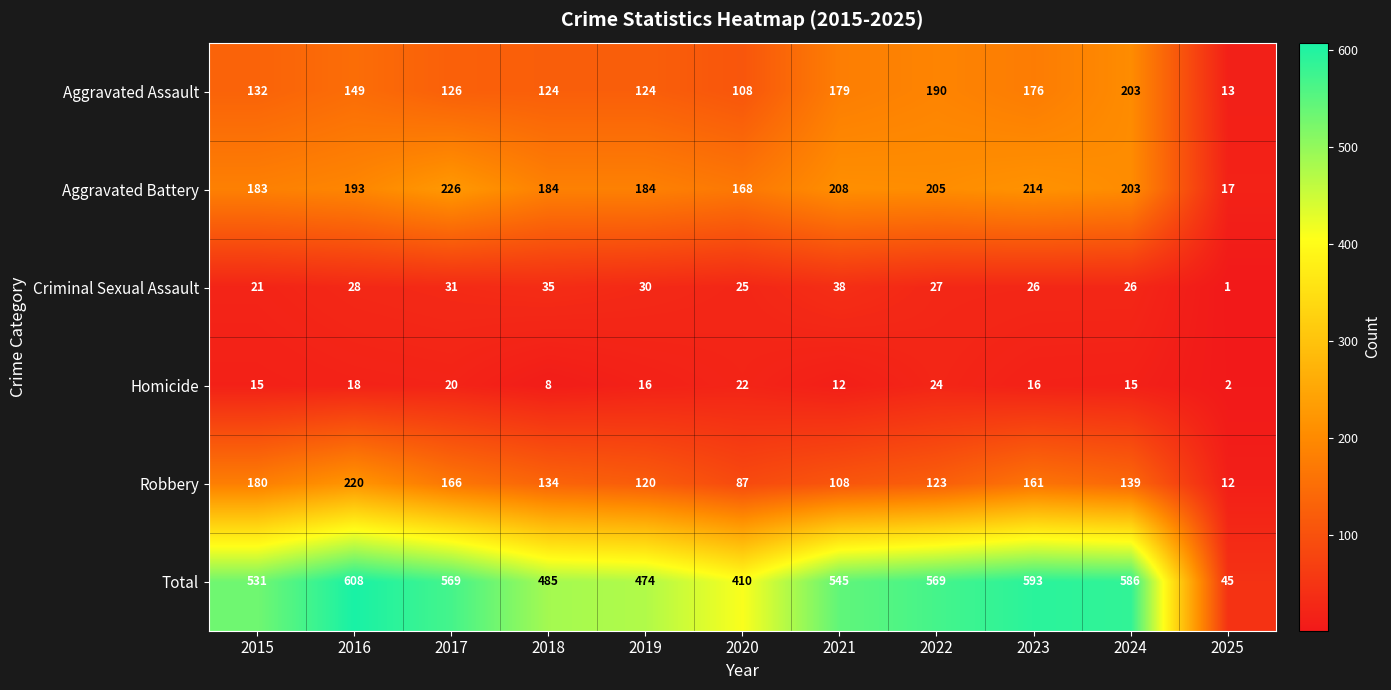

At 2016, list the series in order from largest to smallest.

Total, Robbery, Aggravated Battery, Aggravated Assault, Criminal Sexual Assault, Homicide